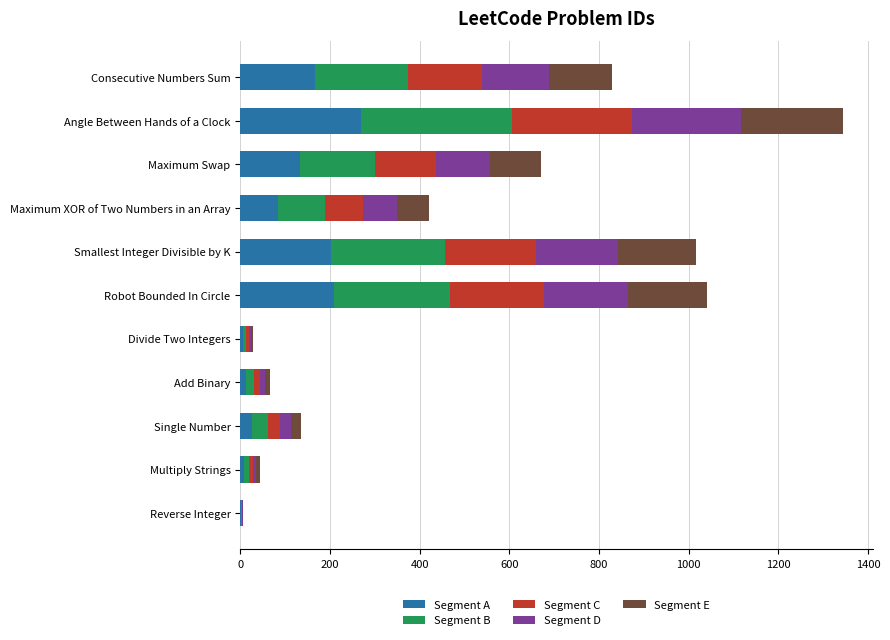

At which category is the sum across all series the highest?

Angle Between Hands of a Clock